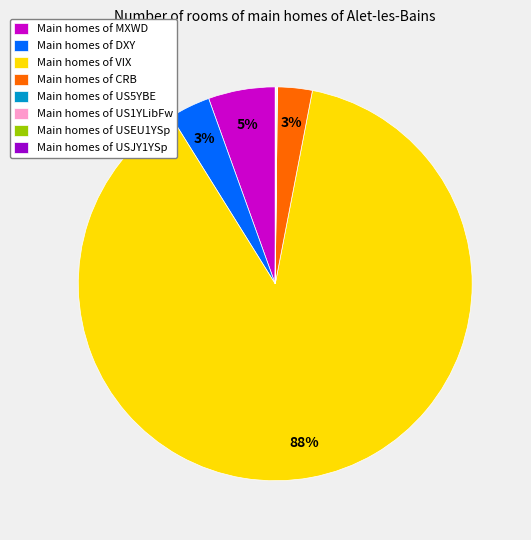

Which category has the biggest portion of the pie?

Main homes of VIX